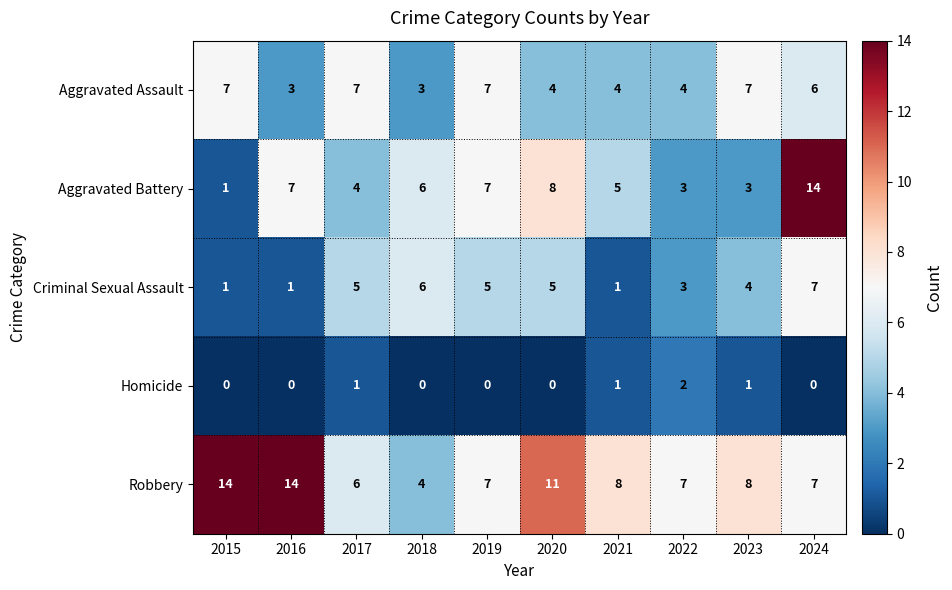

What is the maximum value shown in the chart?

14